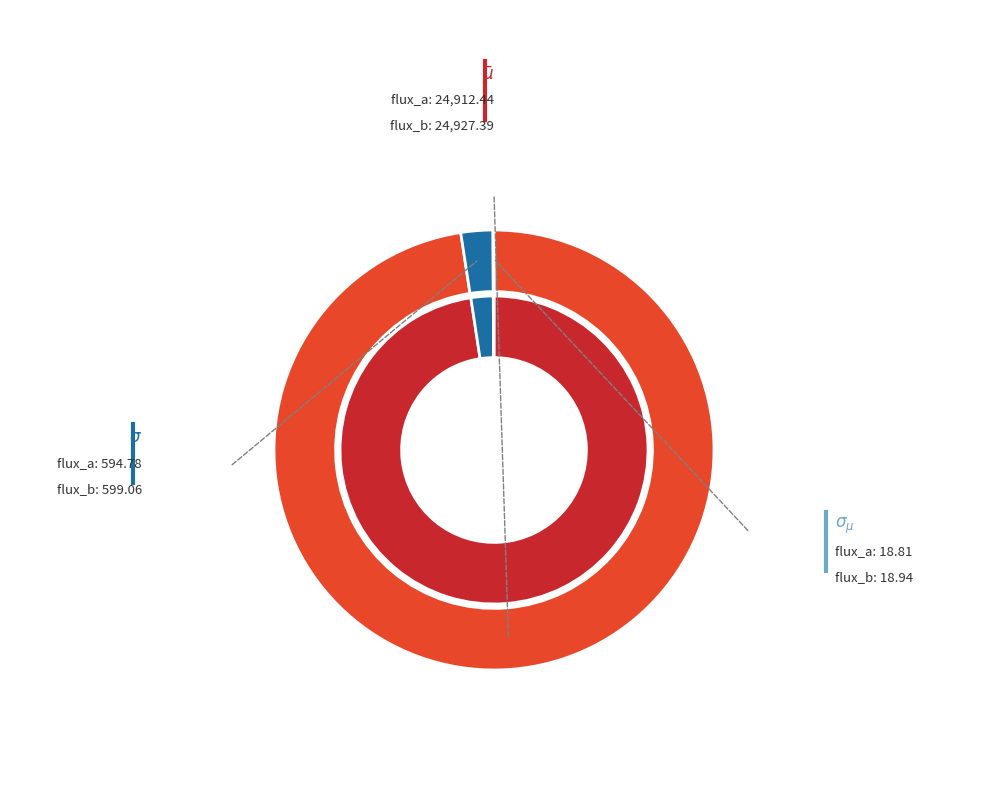

Count the number of slices in the pie.

3